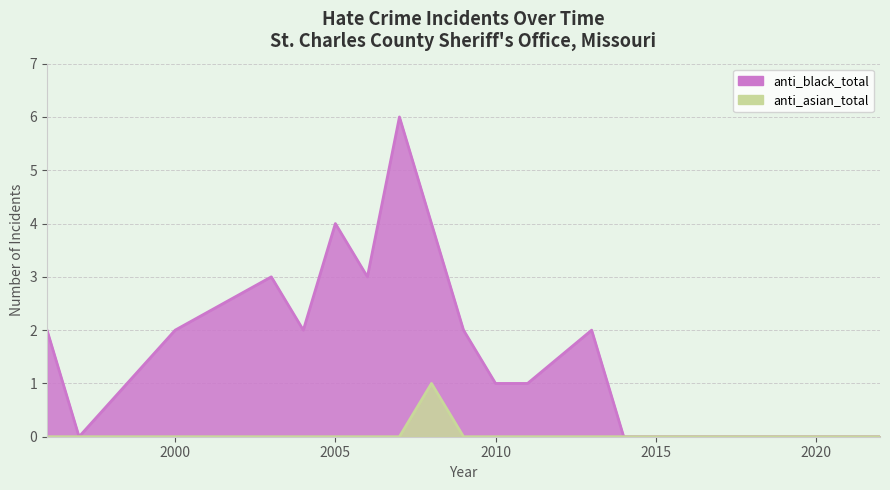

What is the average value of the anti_black_total series?

2